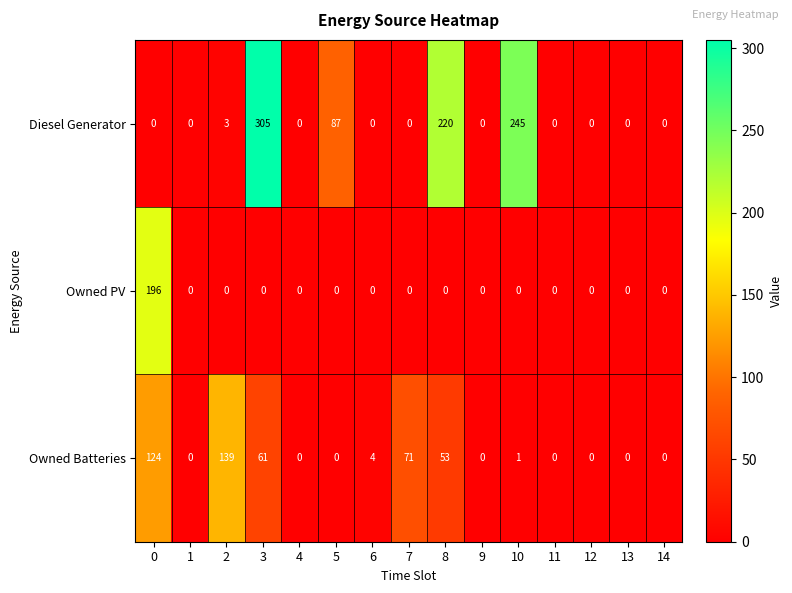

True or false: Owned Batteries has a value of 0 at 14.

True